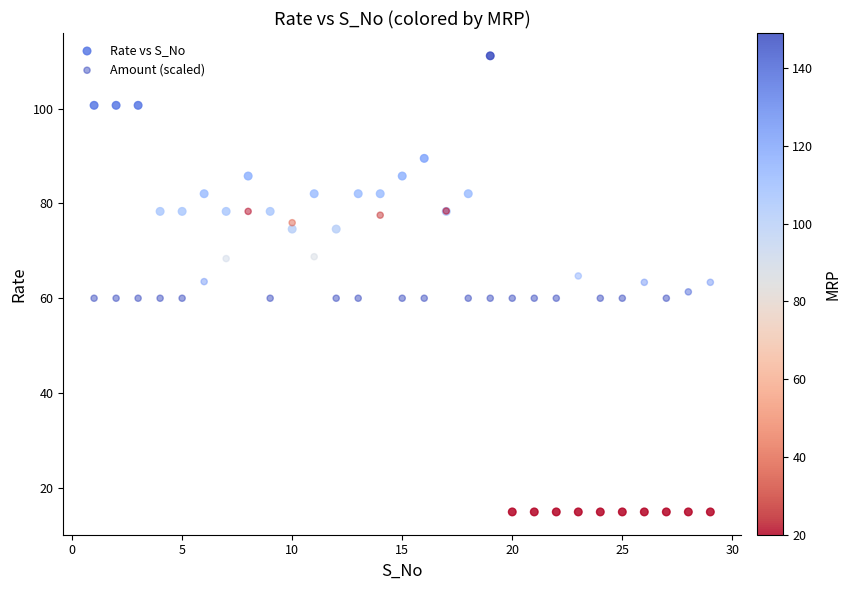

What are all the series names shown in the legend?

Rate vs S_No, Amount (scaled)